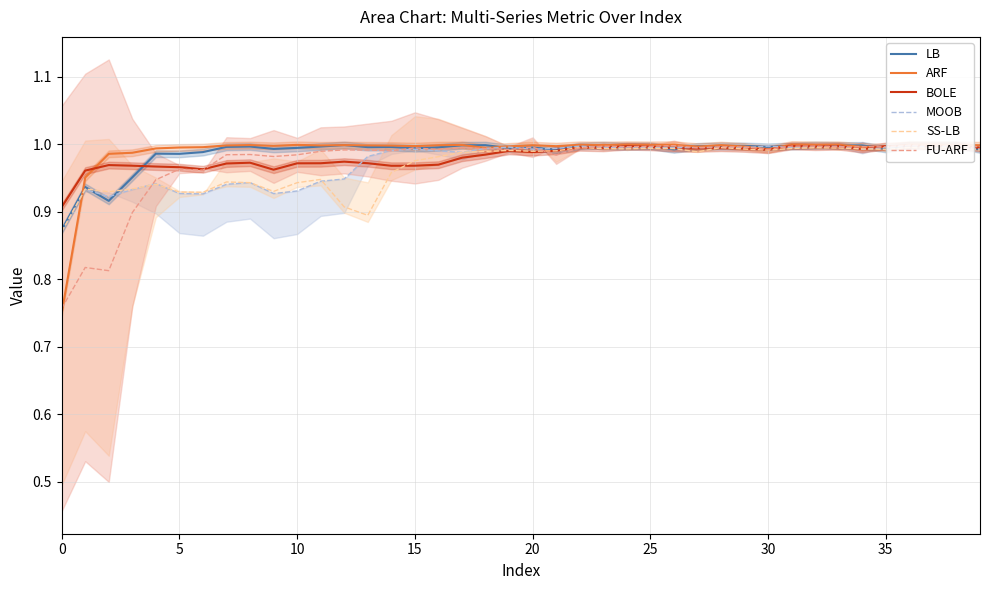

What is the difference between the maximum and minimum values in the BOLE series?

0.1